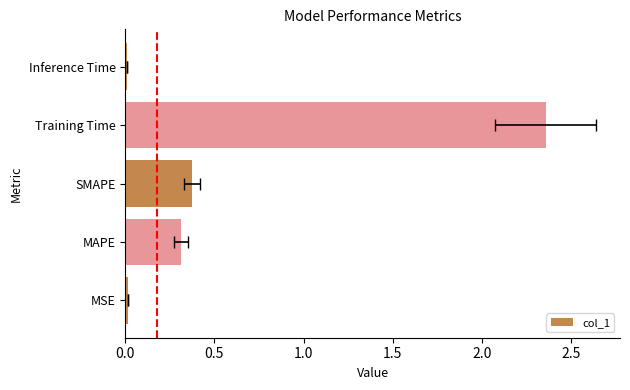

The value at MSE is 0.0. True or false?

True